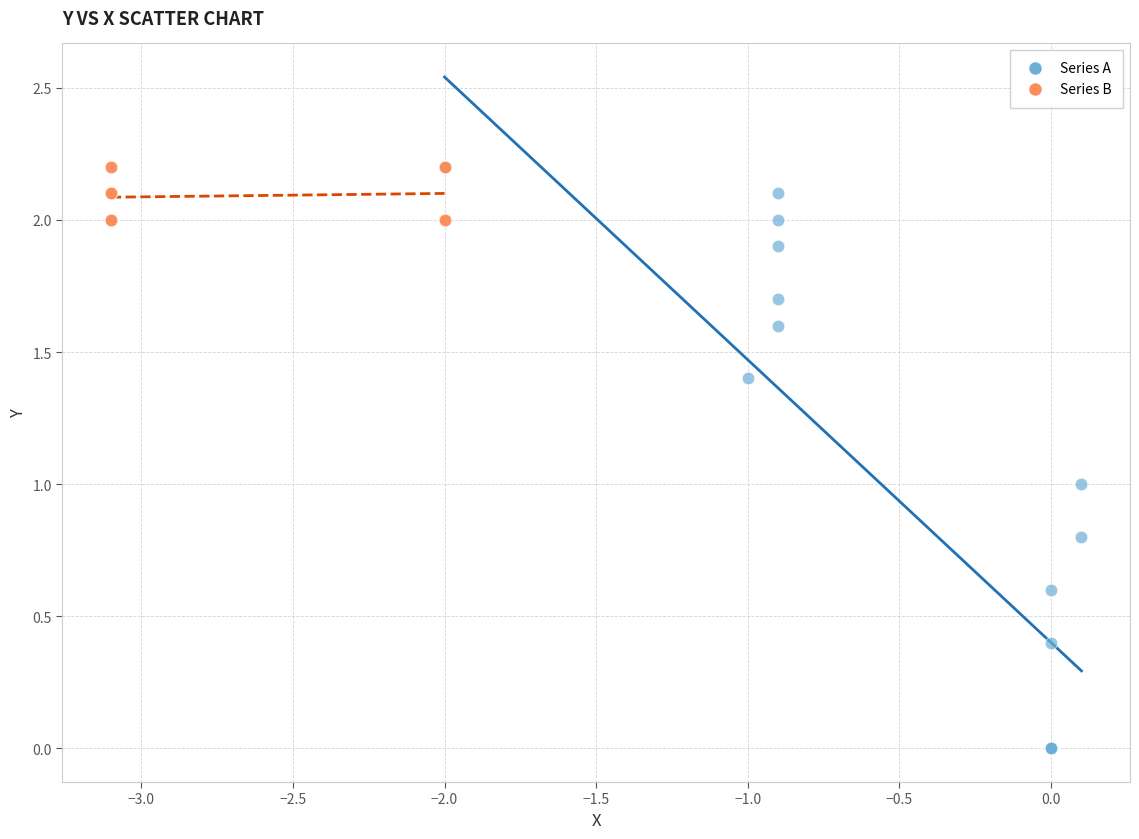

Which series reaches the minimum Y coordinate?

Series A